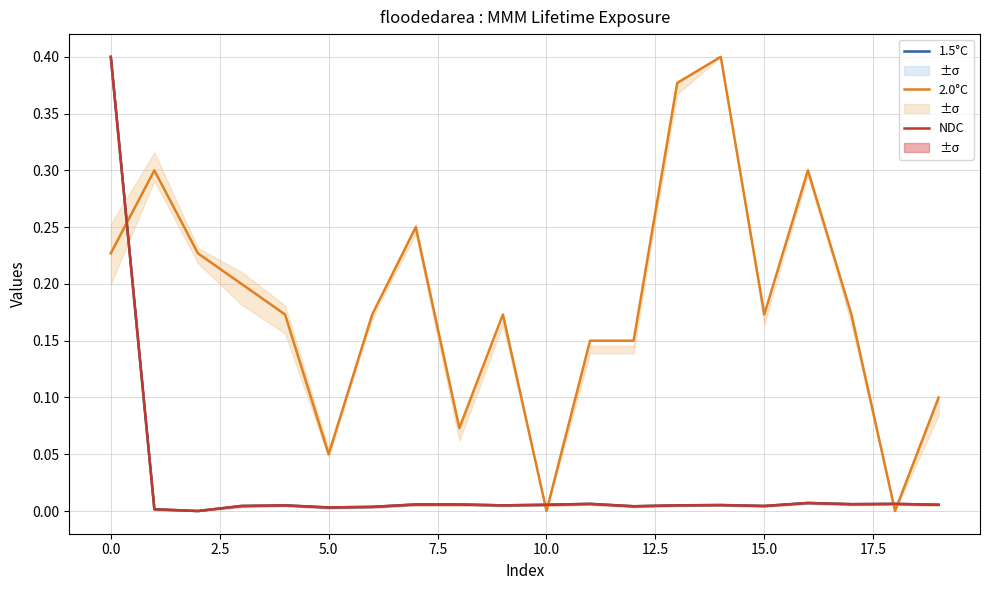

True or false: 1.5°C and 2.0°C cross at least once.

True